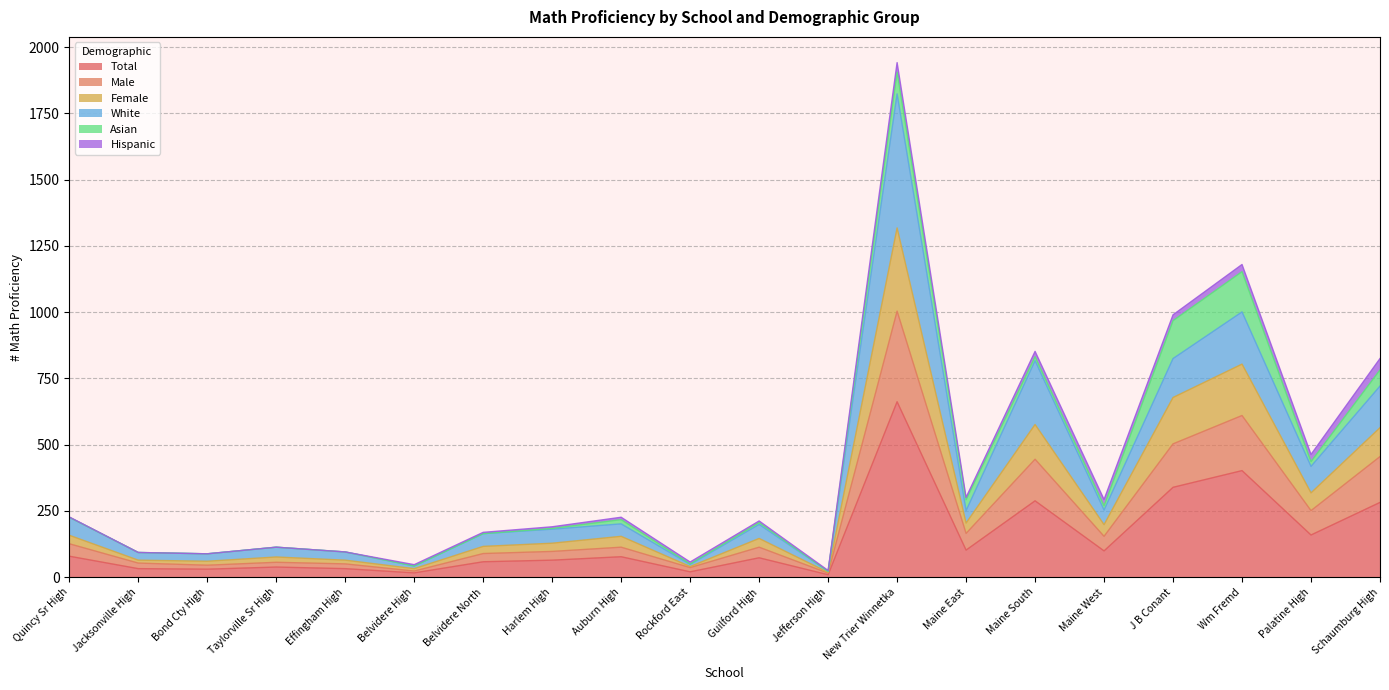

At which label does Total reach its peak?

New Trier Winnetka